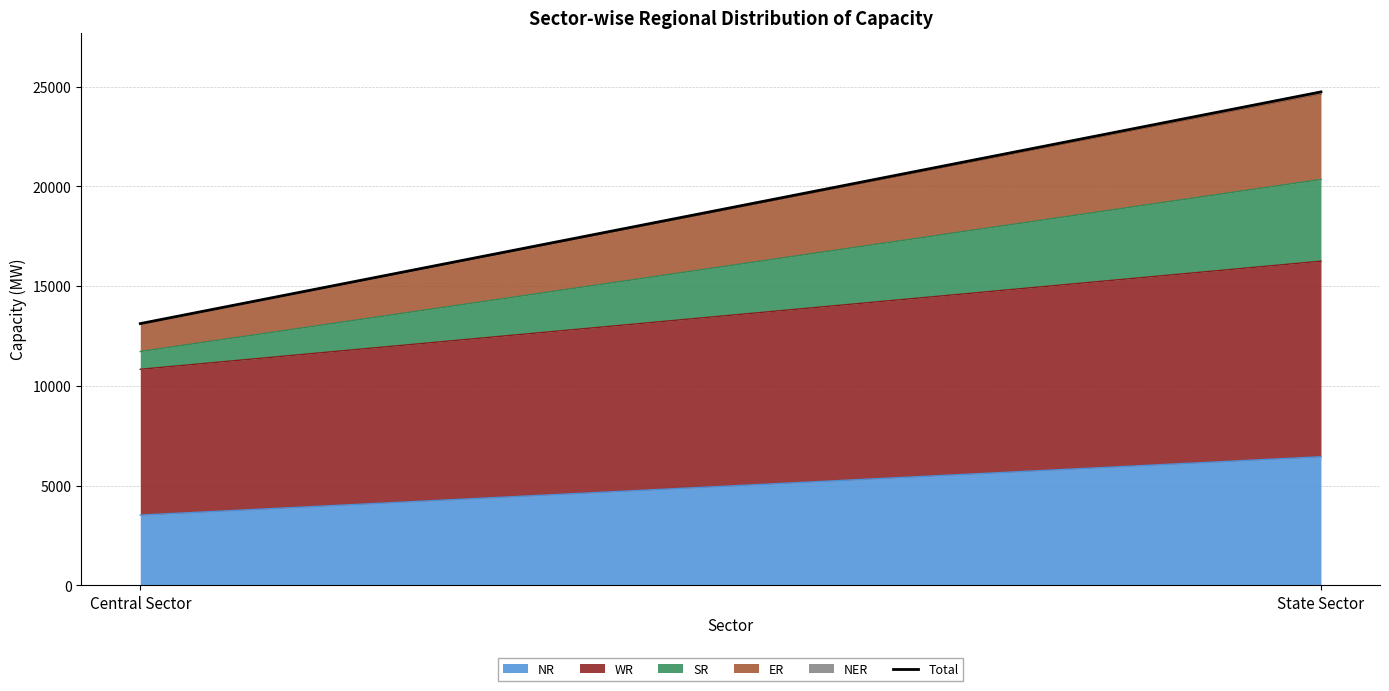

What is the label of the 2nd point from the right?

Central Sector